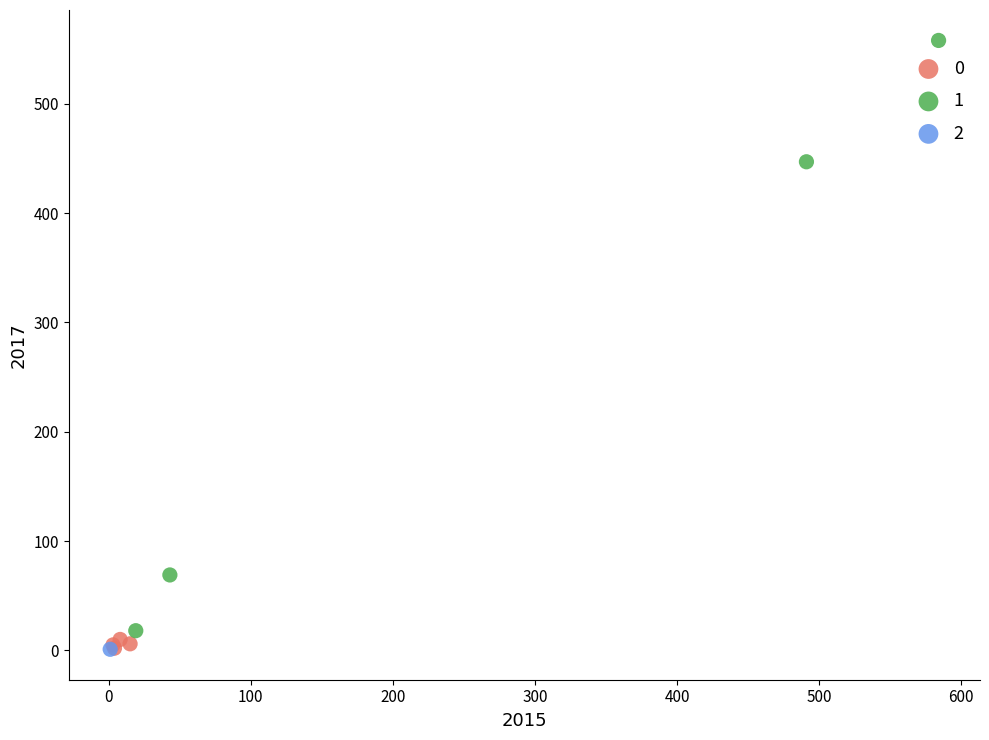

Which series reaches the maximum Y coordinate?

1